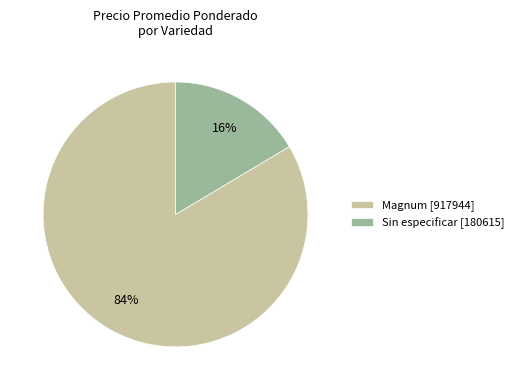

What percentage is the Sin especificar [180615] slice, to the nearest percent?

16%